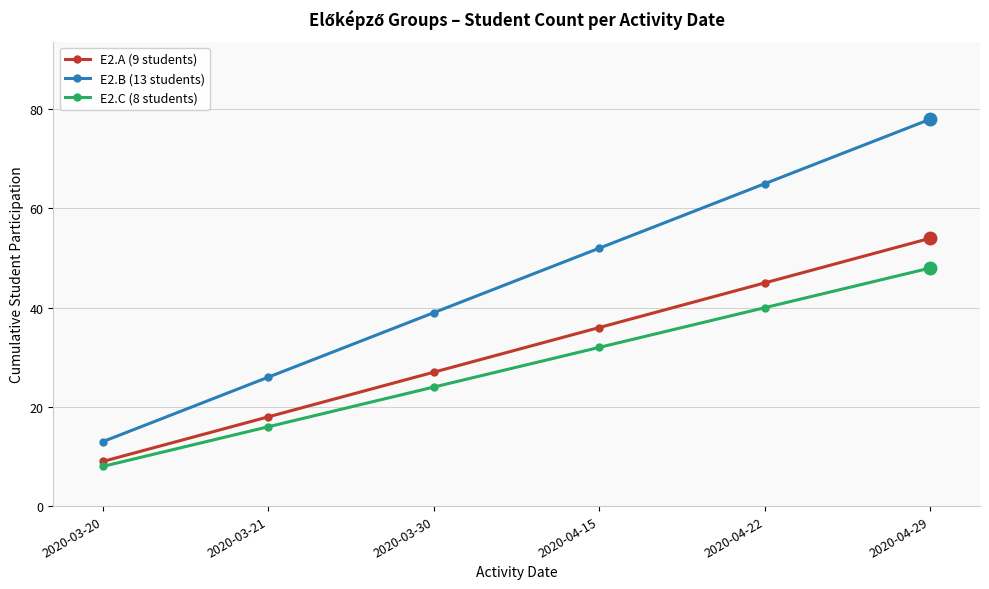

What is the difference between the maximum and minimum values in the E2.B (13 students) series?

65